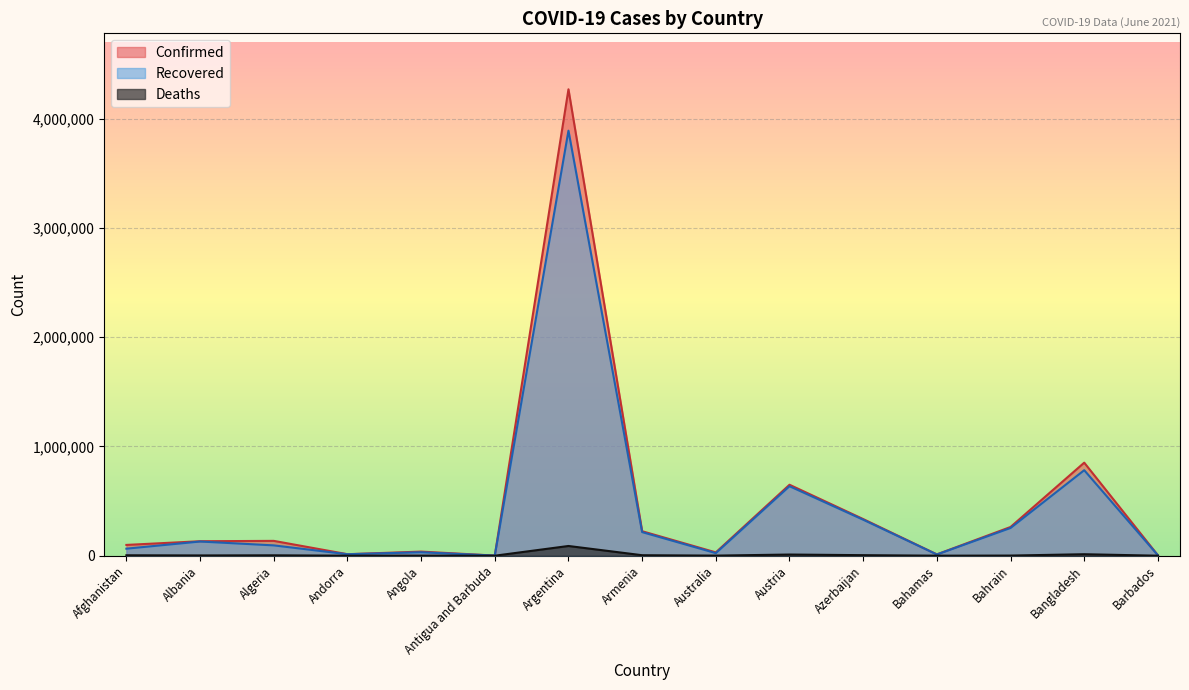

Rank the categories by Recovered value from highest to lowest.

Argentina, Bangladesh, Austria, Azerbaijan, Bahrain, Armenia, Albania, Algeria, Afghanistan, Angola, Australia, Andorra, Bahamas, Barbados, Antigua and Barbuda